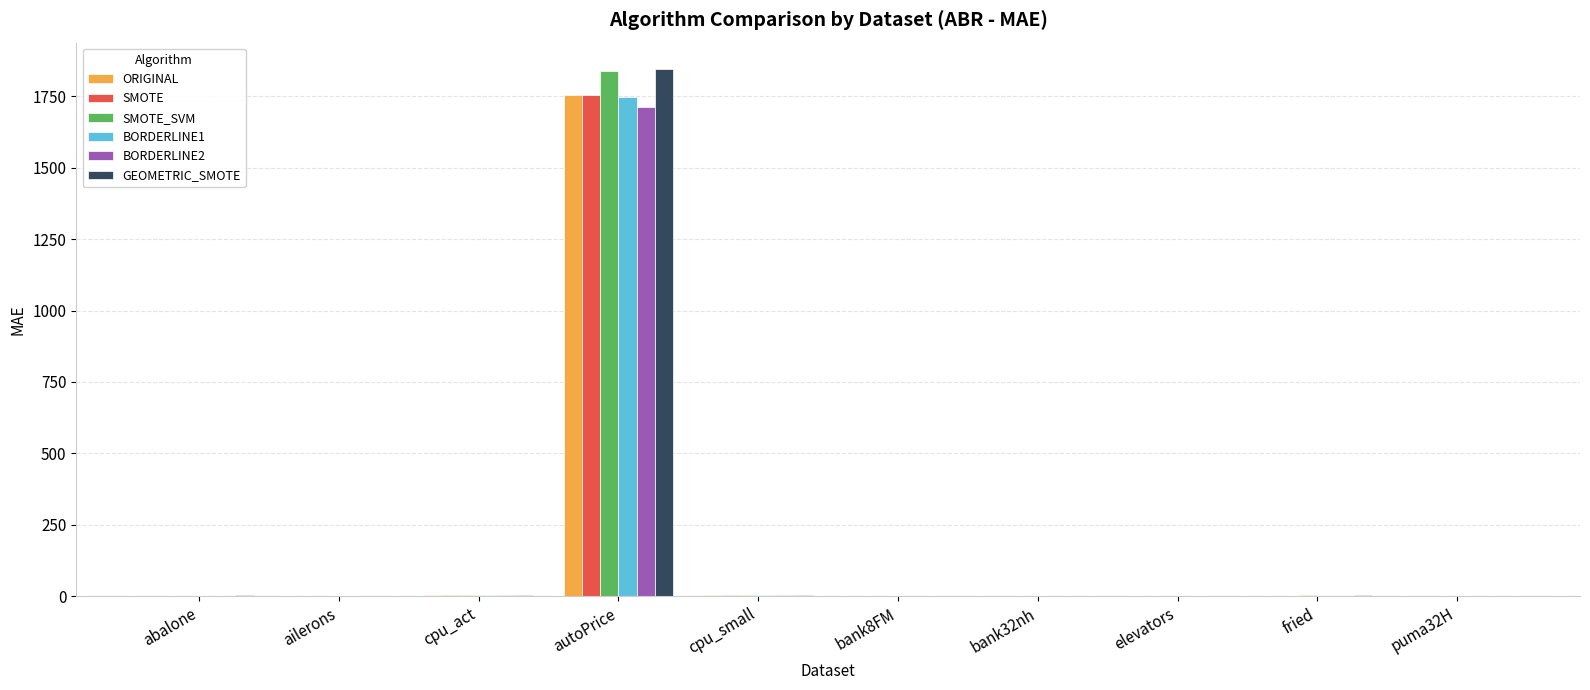

Is the value of ORIGINAL at autoPrice greater than the value of GEOMETRIC_SMOTE at bank8FM?

Yes